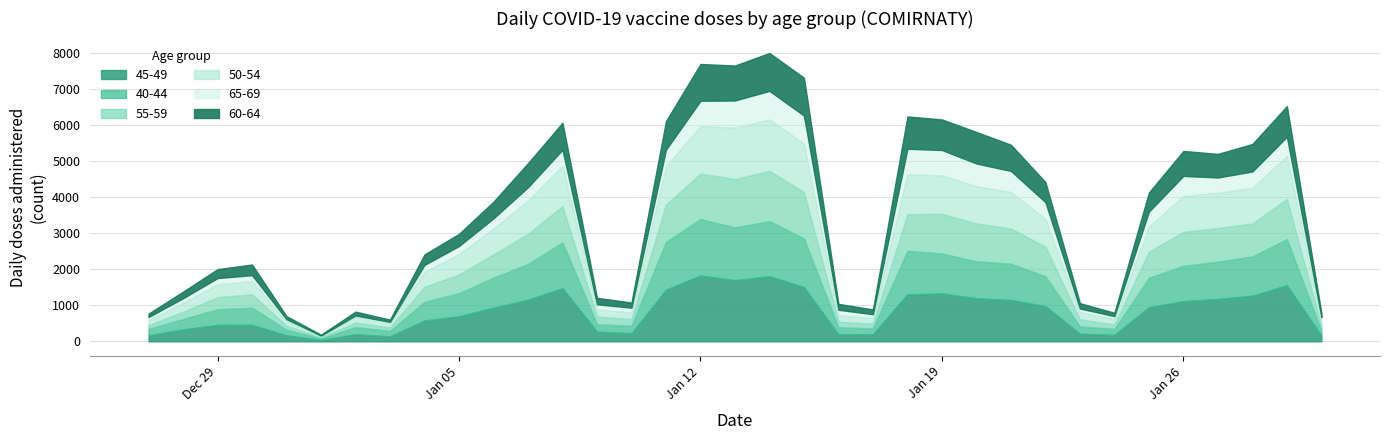

Is it true that 45-49 equals 100 at 21?

False